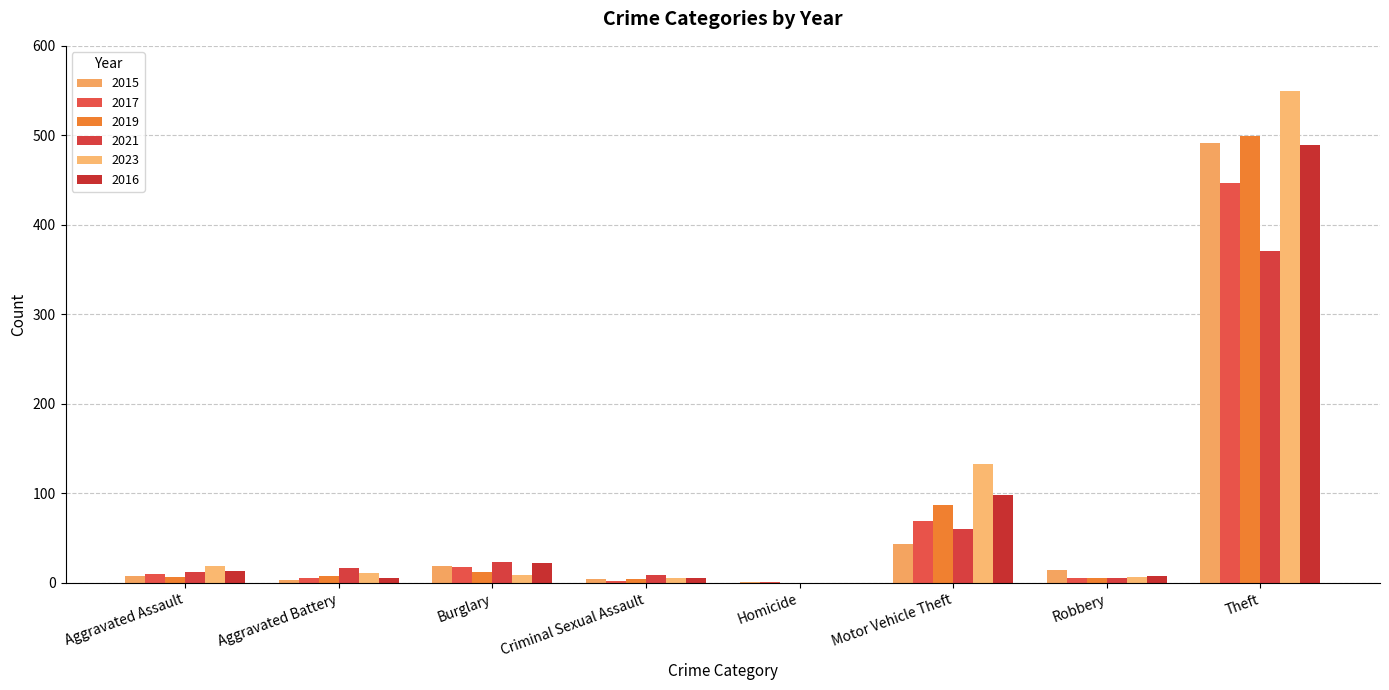

What is the value of the 2019 bar at the 4th from the left?

4